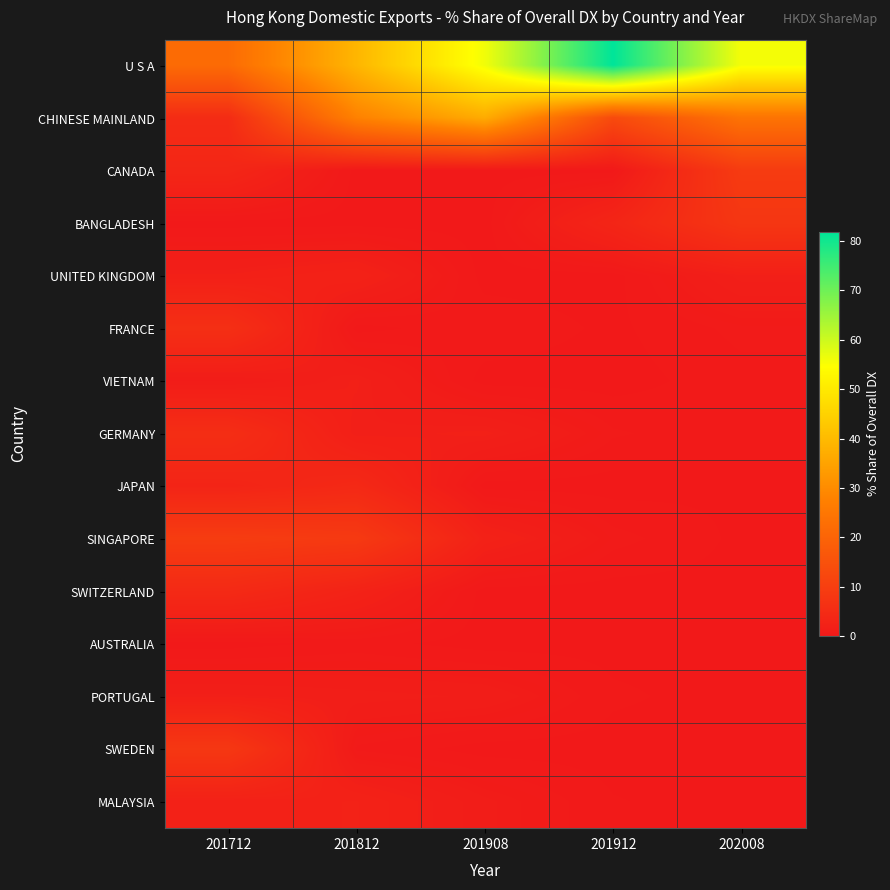

Which series has the largest range (max minus min)?

U S A